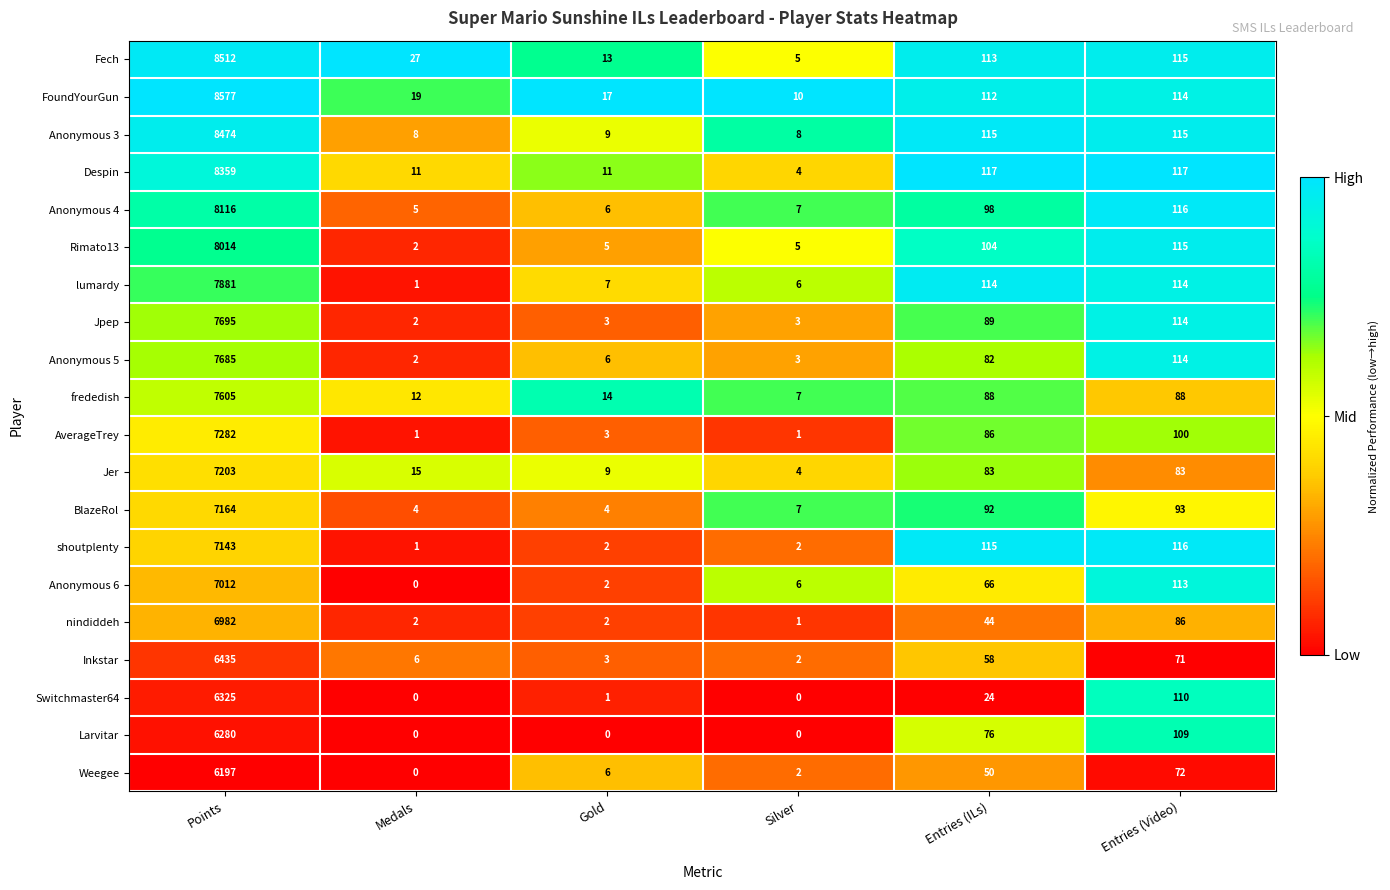

Which series changed the most between Points and Silver?

FoundYourGun